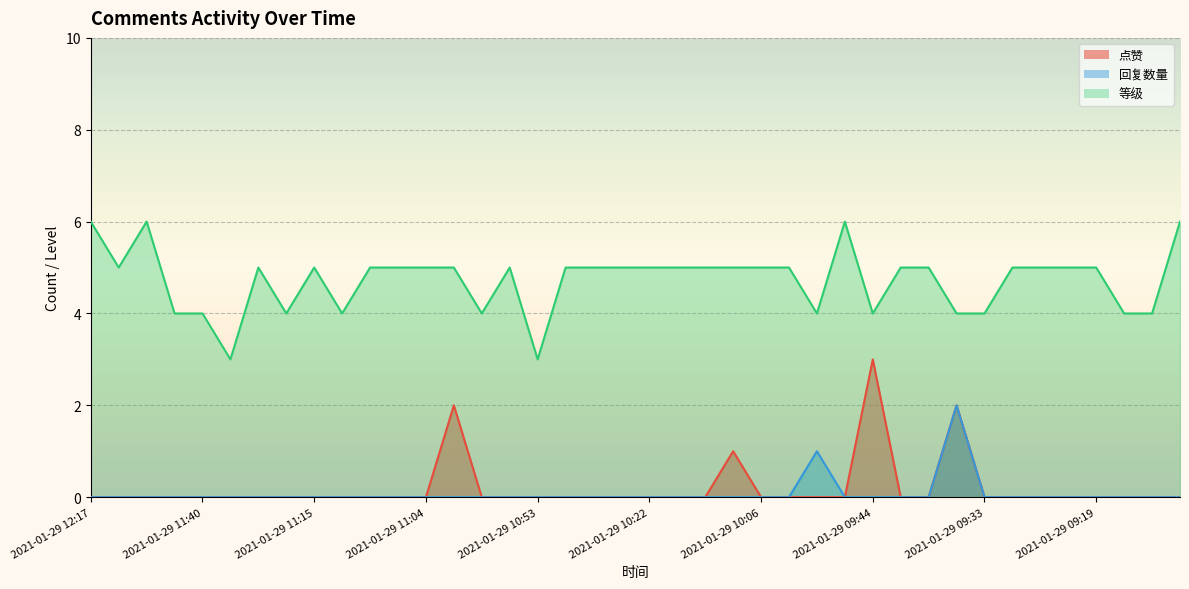

Which series has the largest total across all categories?

等级